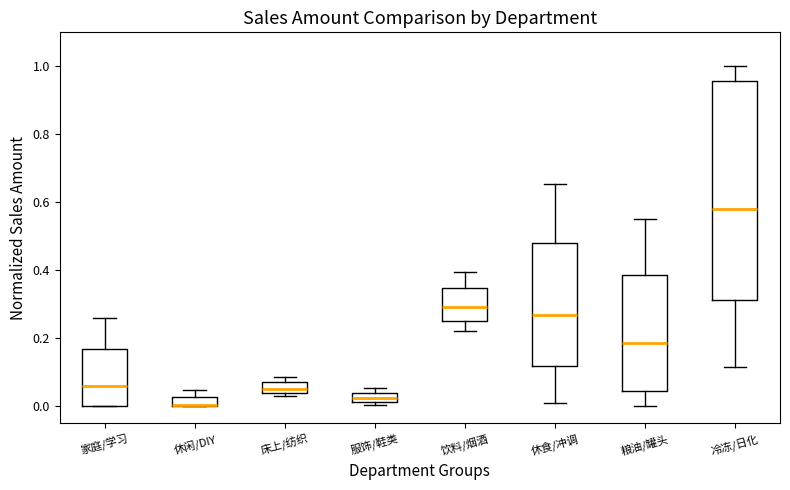

Where does the median line of the box for 家庭/学习 sit on the y-axis? The values are not printed on the chart, so give them approximately, as read against the axis.

0.06